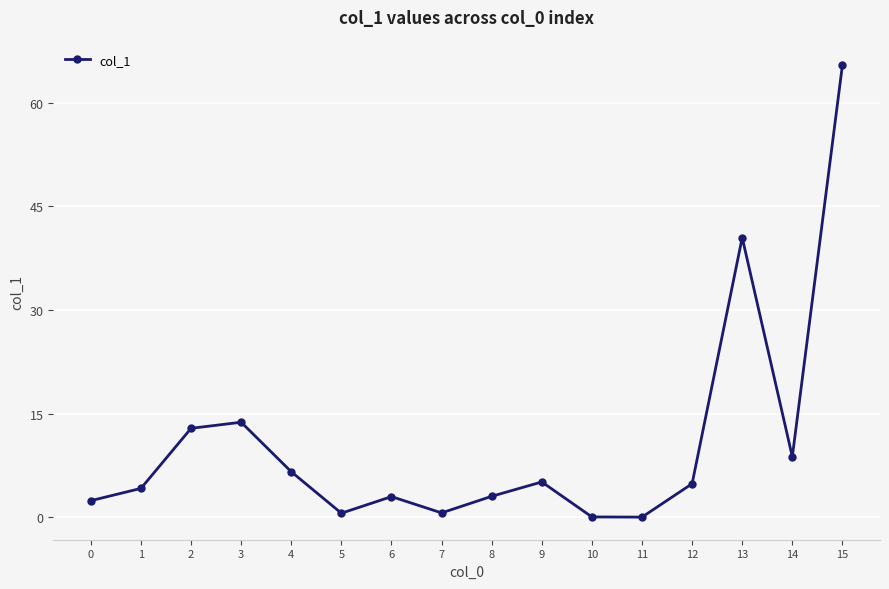

What is the change in value from 7 to 10?

-0.6